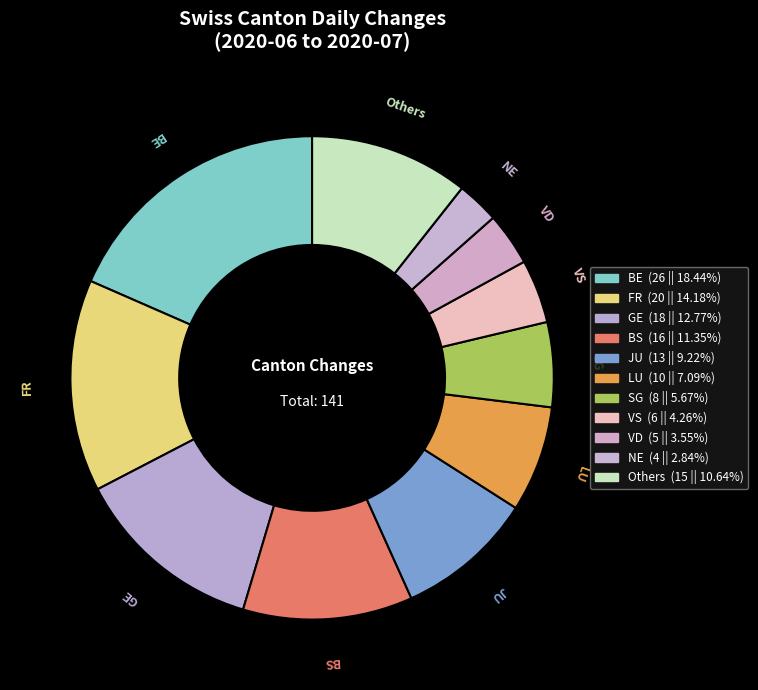

Do BS and Others together represent more than half of the pie?

No